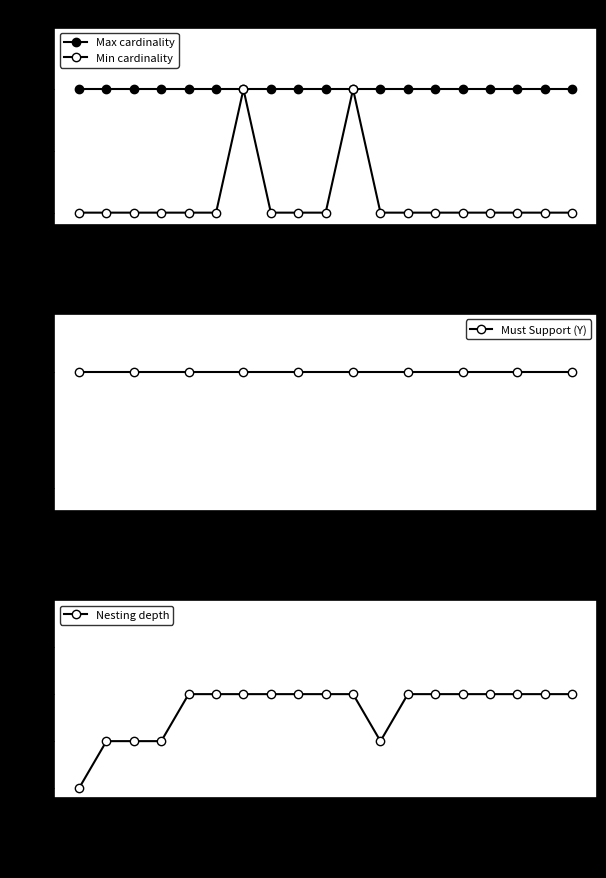

Which category has the lowest value in the Nesting depth series?

Ratio